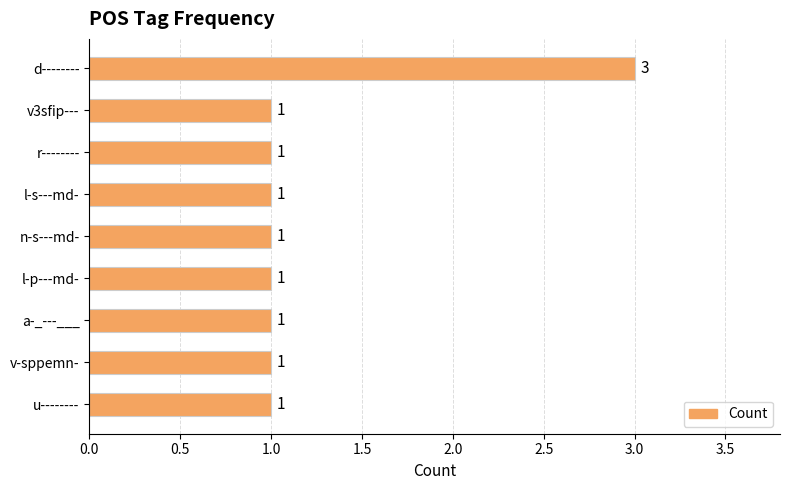

Reading top to bottom, what are all the values shown in this chart?

3	1	1	1	1	1	1	1	1